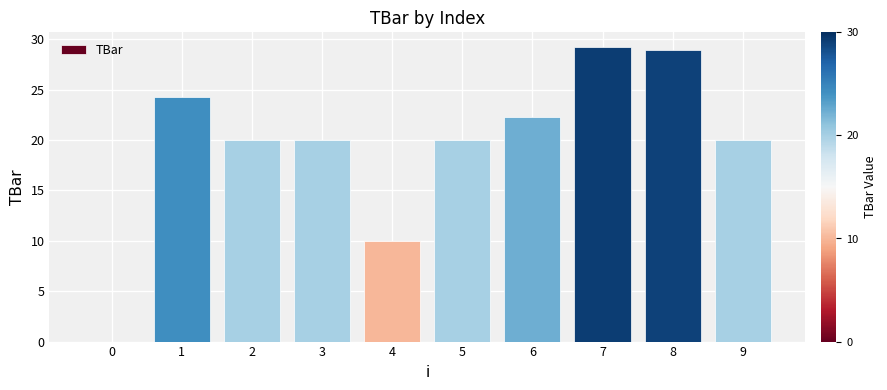

What is the sum of all values?

194.8